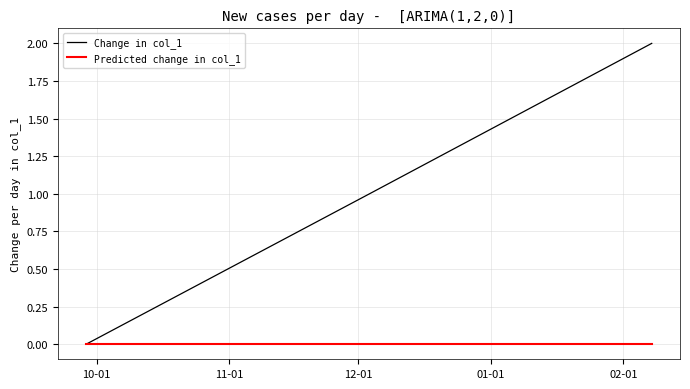

Which series has the widest spread of values?

Change in col_1